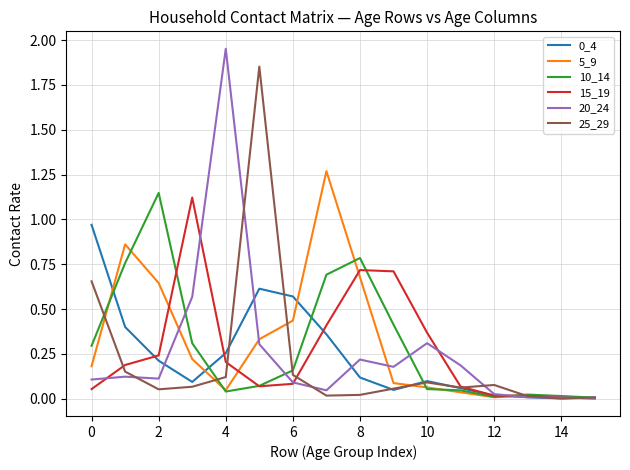

At which category does 20_24 reach its first local valley?

2